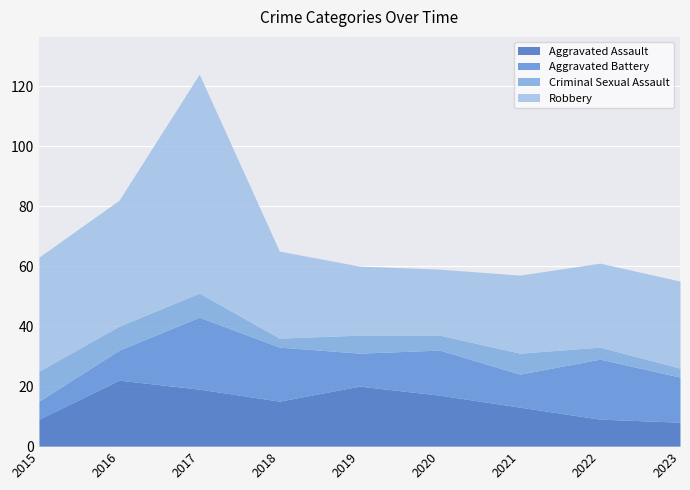

Is the value of Criminal Sexual Assault at 2022 greater than the value of Aggravated Battery at 2016?

No